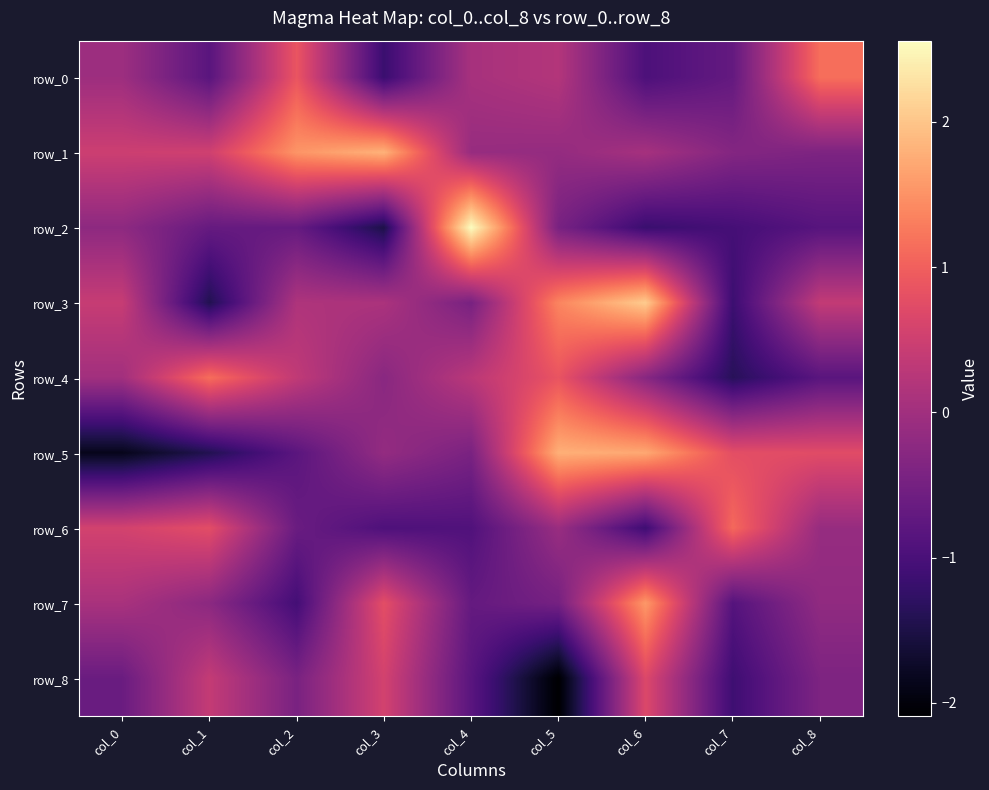

What is the average value of the row_0 series?

-0.2